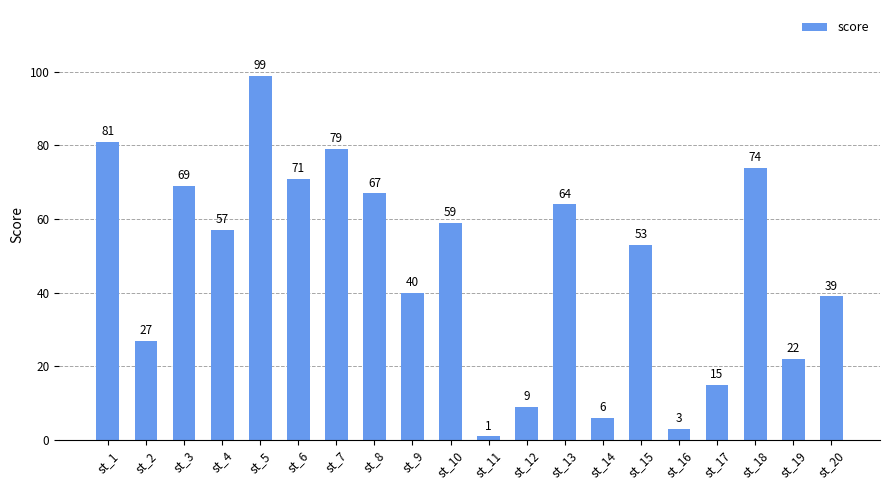

Where does the data first go above 57?

st_1